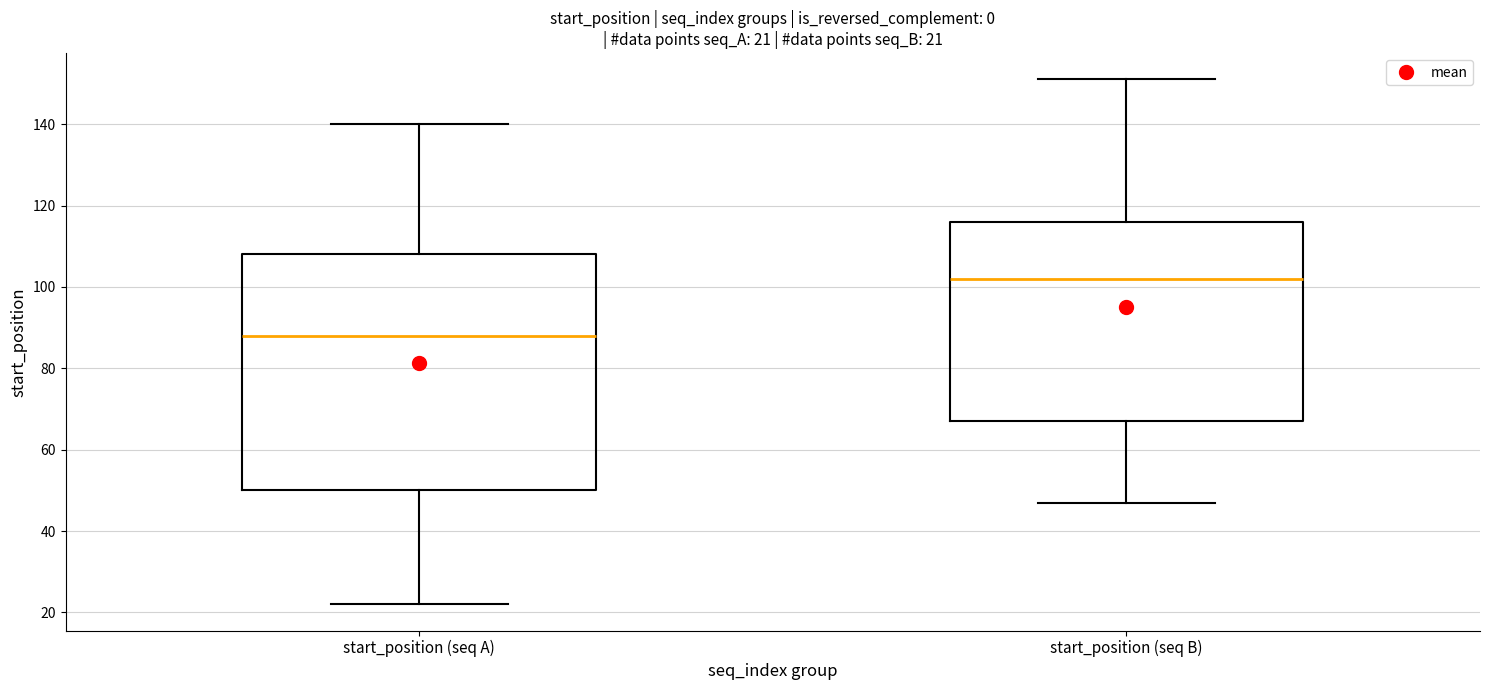

Which box's median line is the highest?

start_position (seq B)